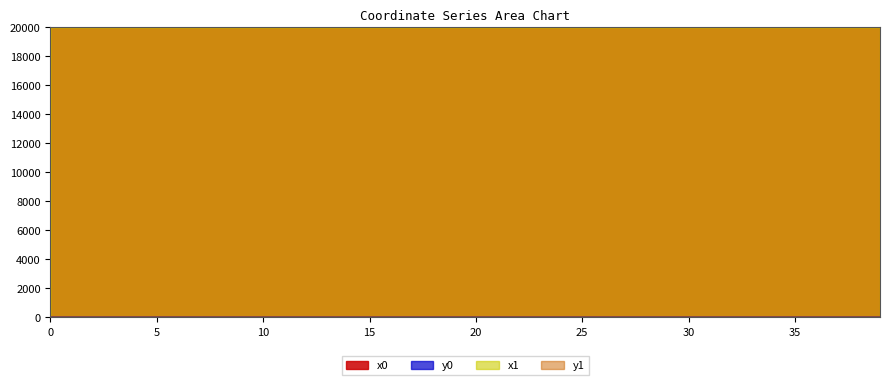

Reading left to right, transcribe all the data shown in this chart.

x0: 0=19999.8	1=19999.8	2=19999.8	3=19999.9	4=19999.7	5=19999.9	6=19999.6	7=19999.9	8=19999.6	9=19999.6	10=19998.6	11=19998.7	12=19998.6	13=19998.6	14=19998.7	15=19998.7	16=19998.5	17=19999.1	18=19998.7	19=19998.4	20=19999.1	21=19999.1	22=19998.8	23=19998.2	24=19999.3	25=19999.4	26=19998.8	27=19998.0	28=19999.5	29=19999.3	30=19999.4	31=19999.5	32=19999.5	33=19999.9	34=19999.9	35=20000.0	36=20000.0	37=19999.4	38=19998.4	39=19998.7
y0: 0=1.0	1=1.0	2=1.0	3=0.6	4=1.3	5=0.6	6=1.6	7=0.3	8=1.6	9=0.0	10=3.1	11=3.7	12=3.1	13=3.1	14=3.7	15=3.7	16=2.9	17=3.2	18=3.9	19=3.7	20=3.2	21=3.2	22=4.8	23=3.6	24=2.6	25=3.3	26=4.8	27=3.6	28=1.9	29=2.6	30=2.2	31=2.0	32=2.0	33=3.4	34=3.4	35=4.2	36=4.2	37=4.3	38=1.8	39=1.3
x1: 0=19999.8	1=19999.9	2=19999.7	3=19999.9	4=19999.7	5=20000.0	6=19999.7	7=20000.0	8=19999.6	9=19999.9	10=19998.6	11=19998.7	12=19998.5	13=19998.8	14=19998.7	15=19998.4	16=19998.4	17=19998.8	18=19998.7	19=19998.3	20=19999.2	21=19999.3	22=19998.7	23=19998.3	24=19999.2	25=19999.4	26=19998.8	27=19998.2	28=19999.6	29=19999.4	30=19999.4	31=19999.4	32=19999.5	33=19999.8	34=19999.9	35=19999.9	36=19999.4	37=19999.4	38=19998.4	39=19998.6
y1: 0=1.0	1=0.8	2=1.3	3=0.8	4=1.4	5=0.5	6=1.4	7=0.4	8=1.7	9=0.1	10=3.2	11=3.5	12=2.9	13=3.1	14=4.0	15=3.7	16=2.9	17=3.1	18=4.0	19=3.6	20=2.7	21=3.2	22=4.2	23=3.6	24=2.7	25=3.3	26=5.0	27=3.6	28=1.7	29=2.3	30=2.3	31=2.2	32=1.9	33=3.4	34=3.5	35=3.6	36=4.3	37=4.3	38=1.8	39=1.6